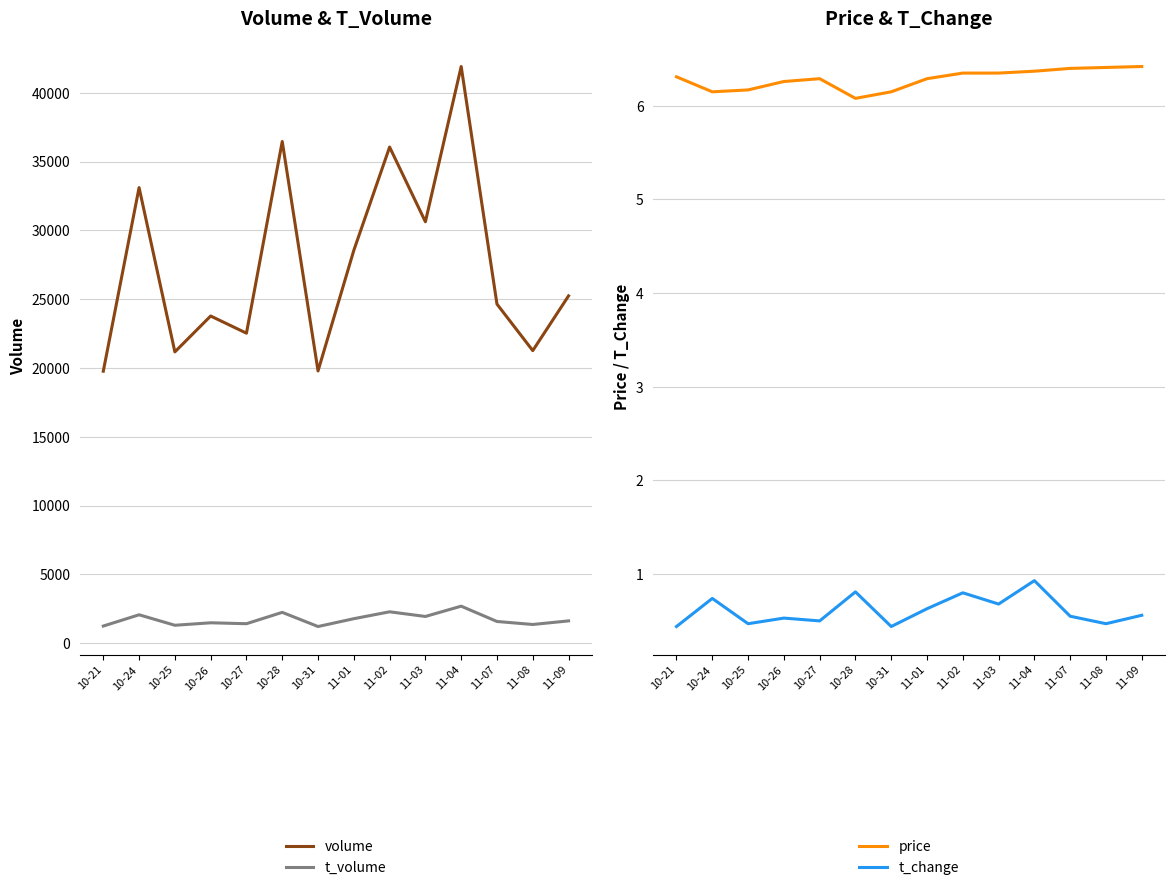

Rank the series at 11-08 from lowest to highest value.

t_change, price, t_volume, volume